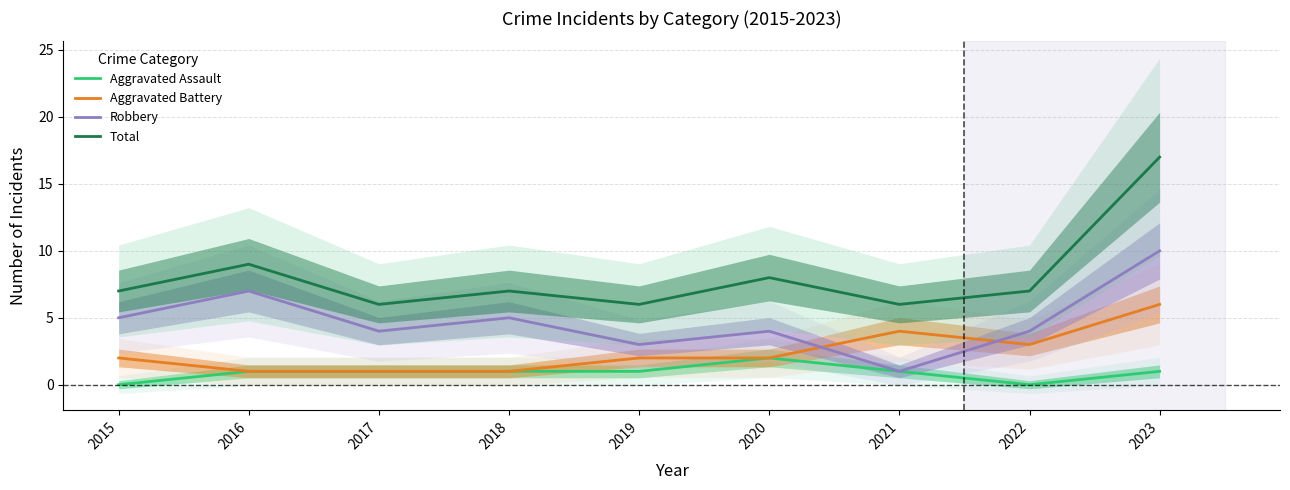

Reading left to right, extract all data points from this chart.

Aggravated Assault: 0	1	1	1	1	2	1	0	1
Aggravated Battery: 2	1	1	1	2	2	4	3	6
Robbery: 5	7	4	5	3	4	1	4	10
Total: 7	9	6	7	6	8	6	7	17